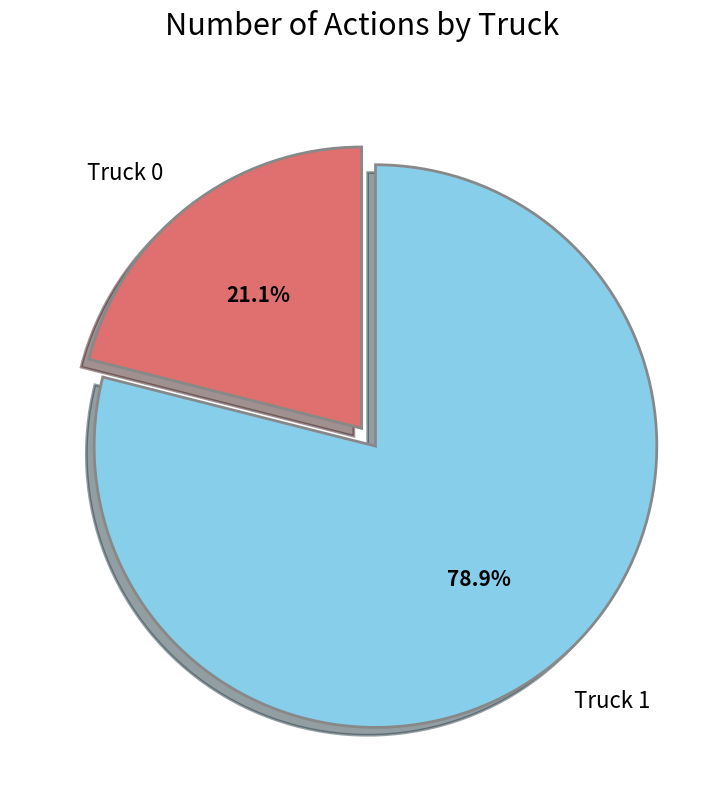

Is it true that Truck 1 is 67% of the pie?

False